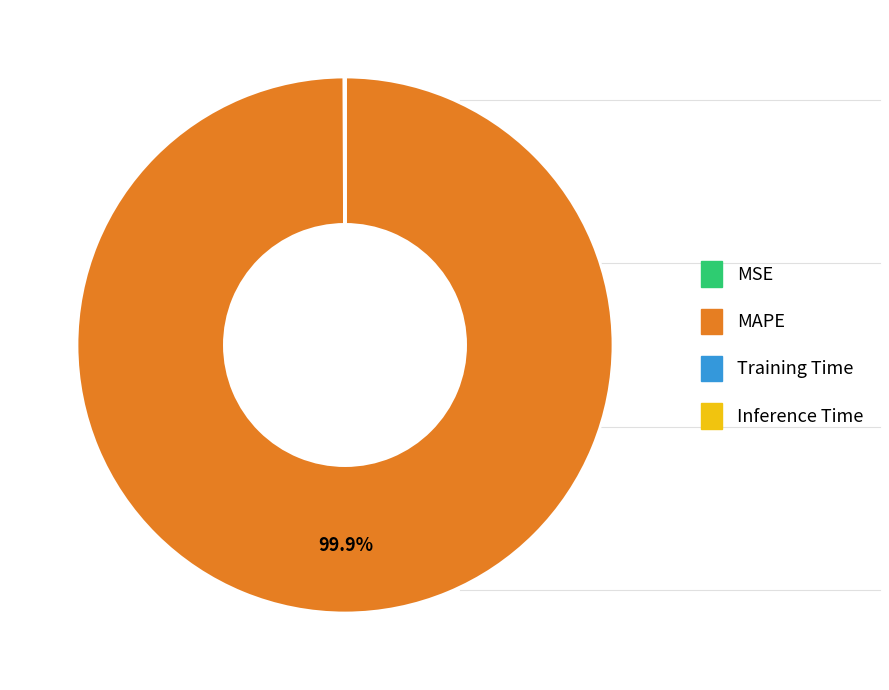

Which category has the biggest portion of the pie?

MAPE